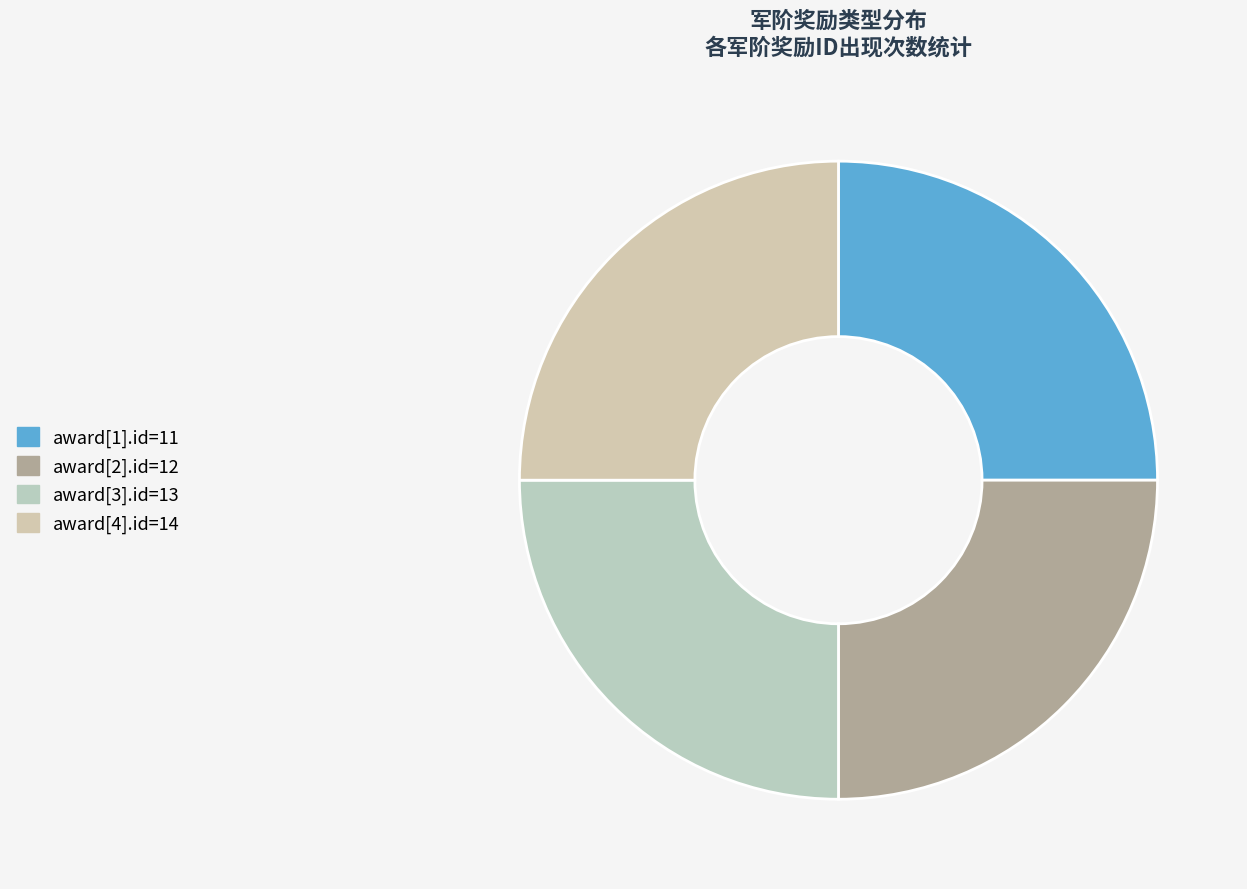

Does any single category account for the majority?

No